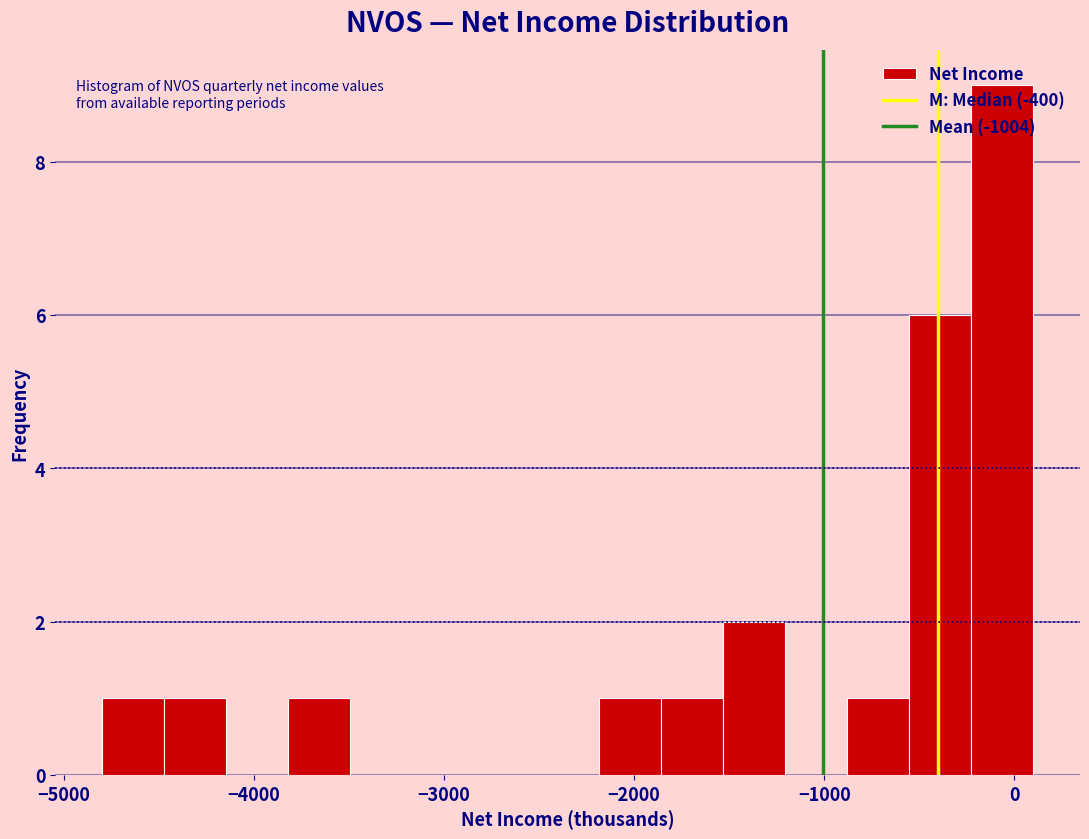

Around what value on the x-axis is the tallest bar? Give the approximate position of its centre, as read against the axis.

-100